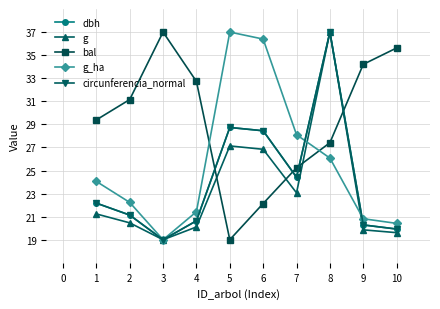

What is the maximum value shown in the chart?

37.0